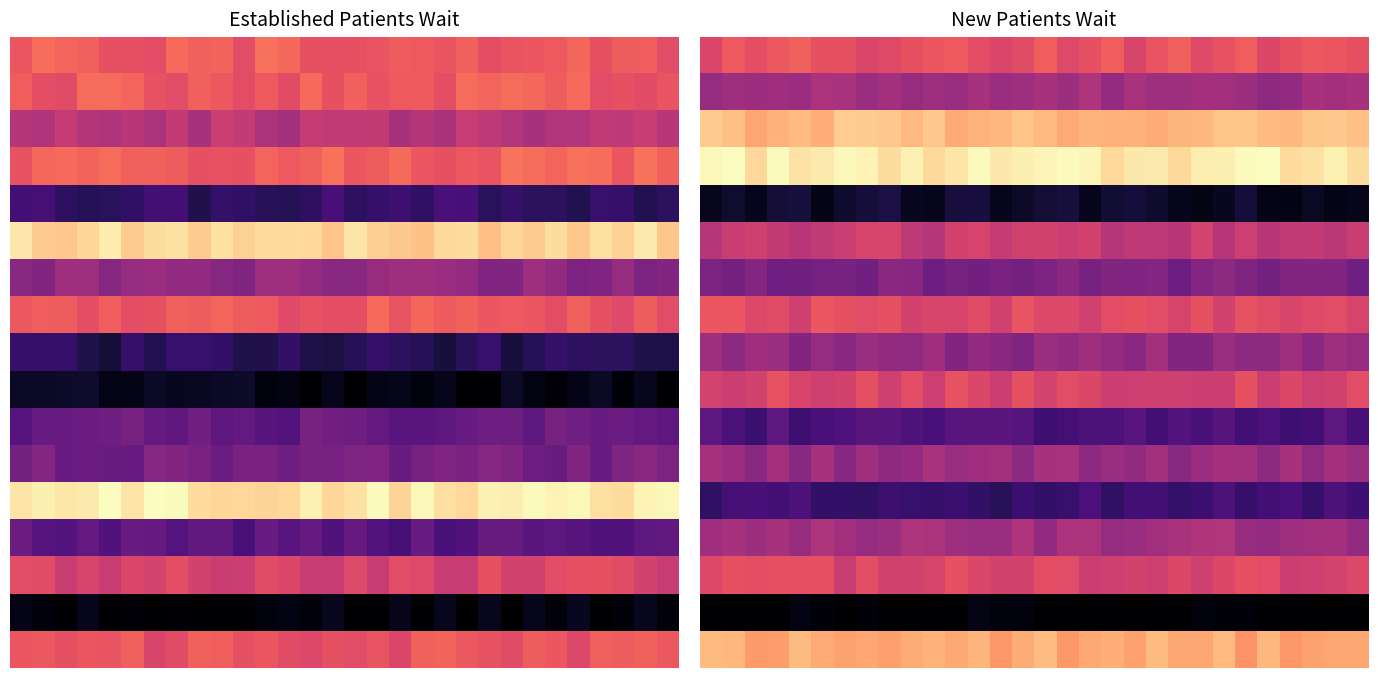

Between 15 and 14, which is larger?

15